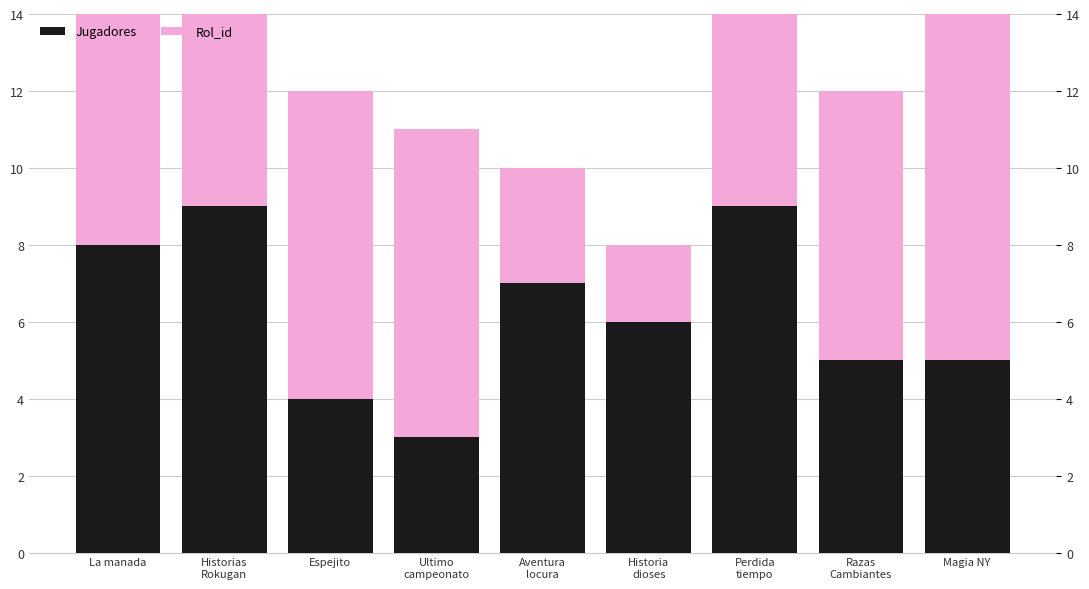

Rank the categories by Rol_id value from lowest to highest.

Historia
dioses, Aventura
locura, La manada, Razas
Cambiantes, Historias
Rokugan, Espejito, Ultimo
campeonato, Magia NY, Perdida
tiempo